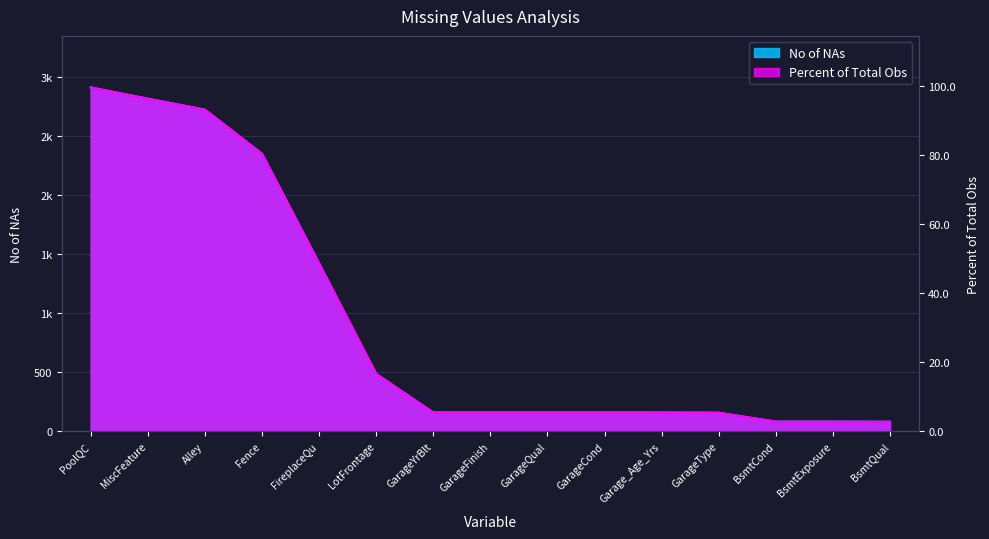

What are all the series names shown in the legend?

No of NAs, Percent of Total Obs